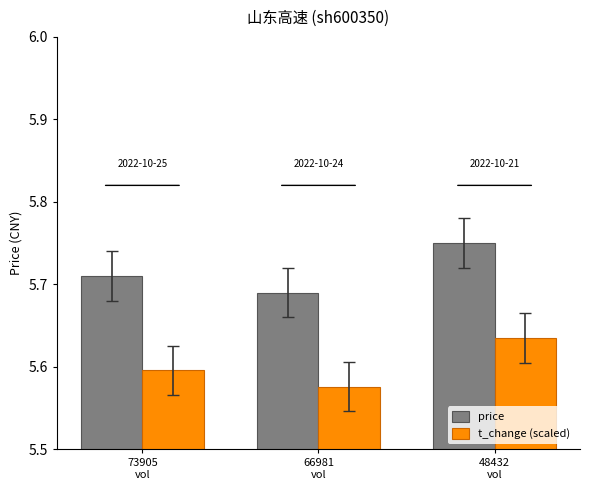

What is the label of the 2nd bar from the right?

66981
vol